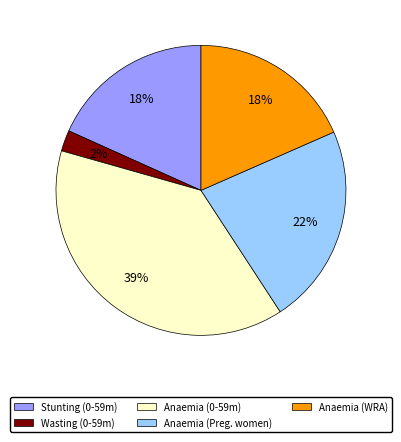

Count the number of slices in the pie.

5